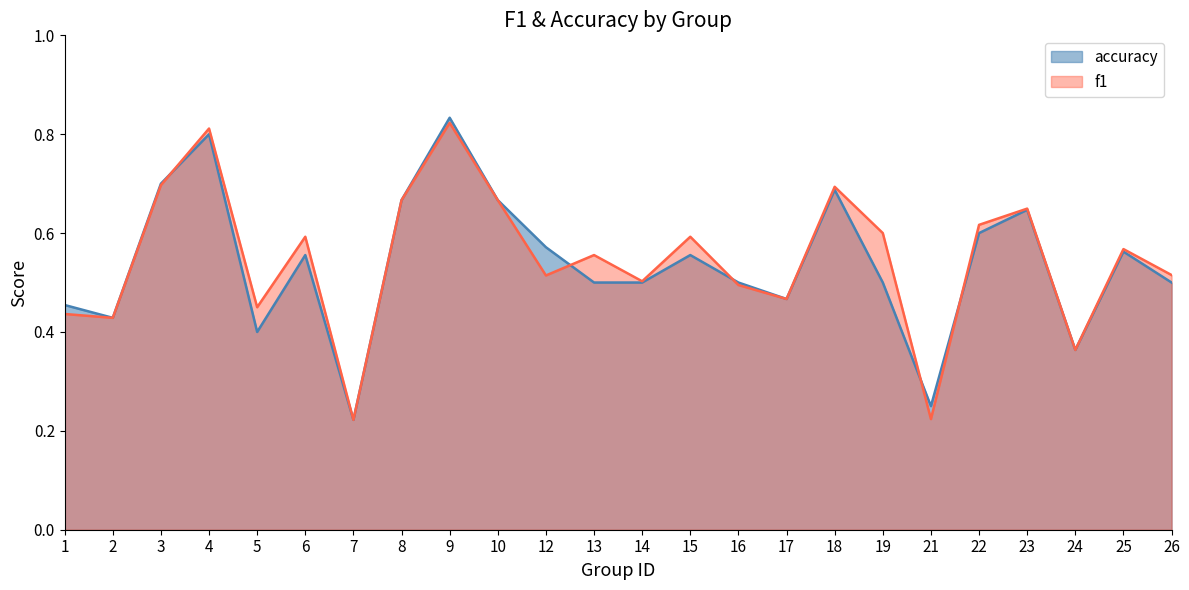

What is the difference between the maximum and minimum values in the f1 series?

0.6